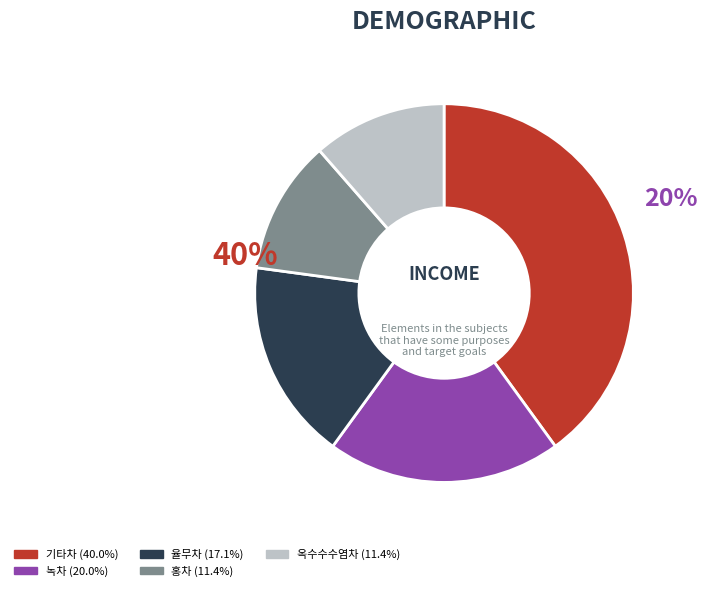

Which category has the biggest portion of the pie?

기타차